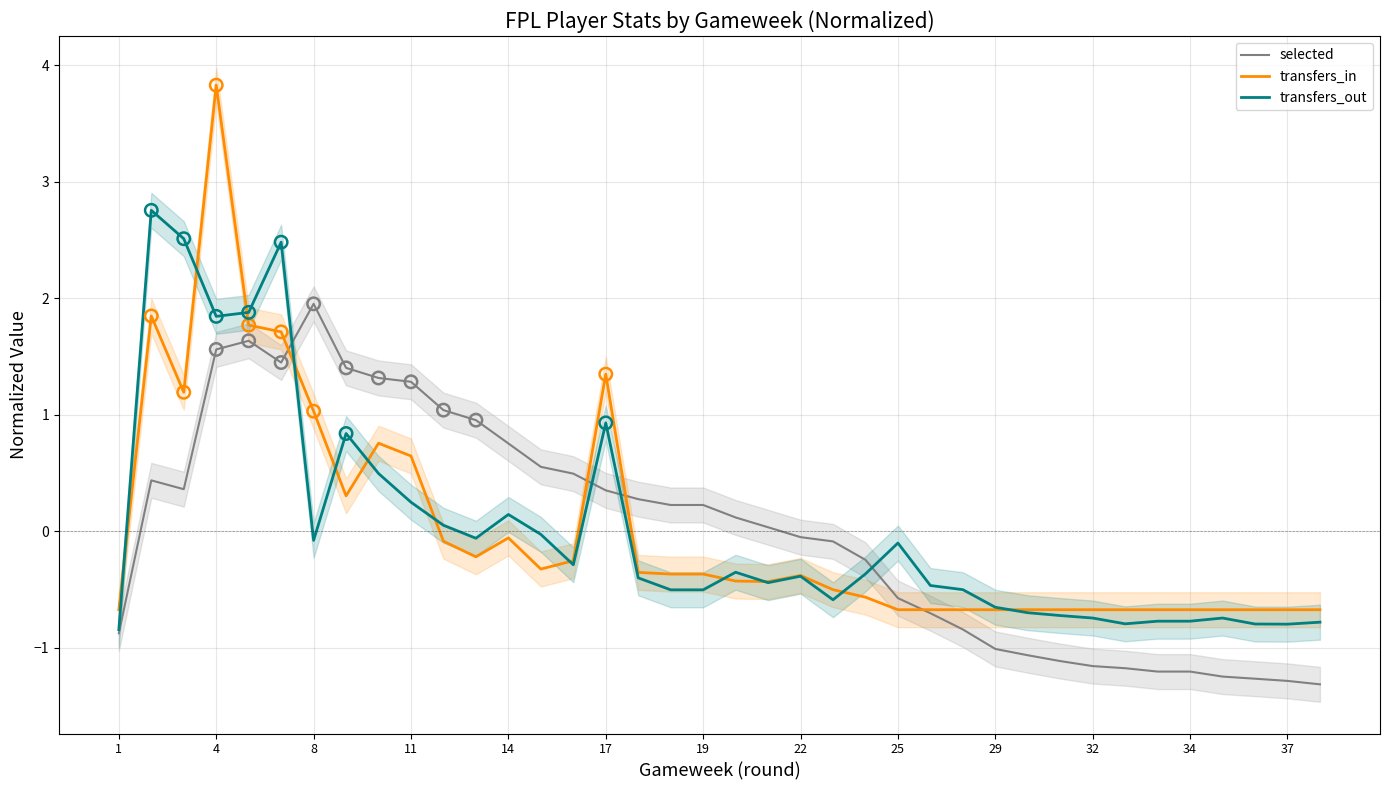

Which series has the largest total across all categories?

transfers_in